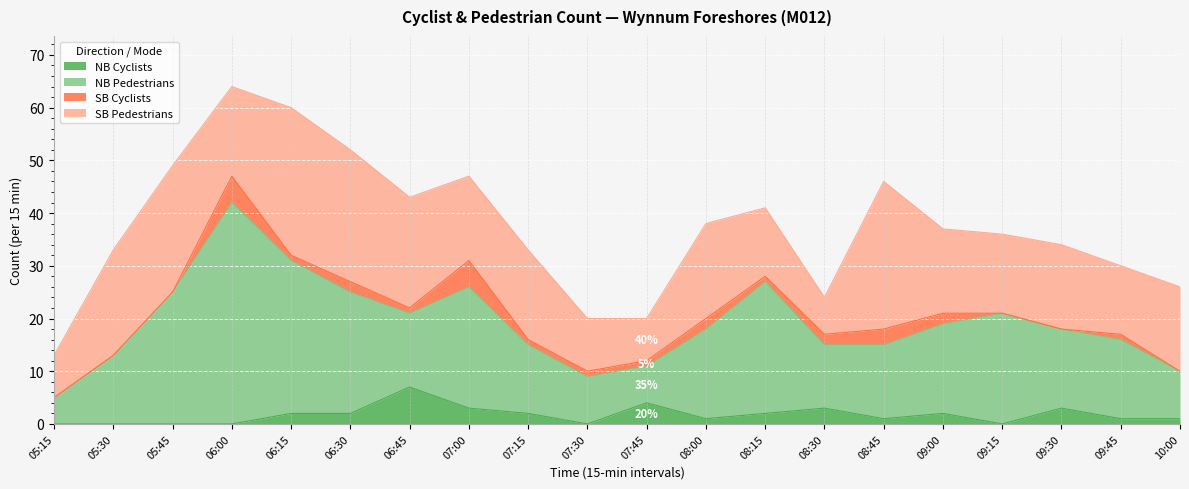

What is the sum of all SB Cyclists values?

28